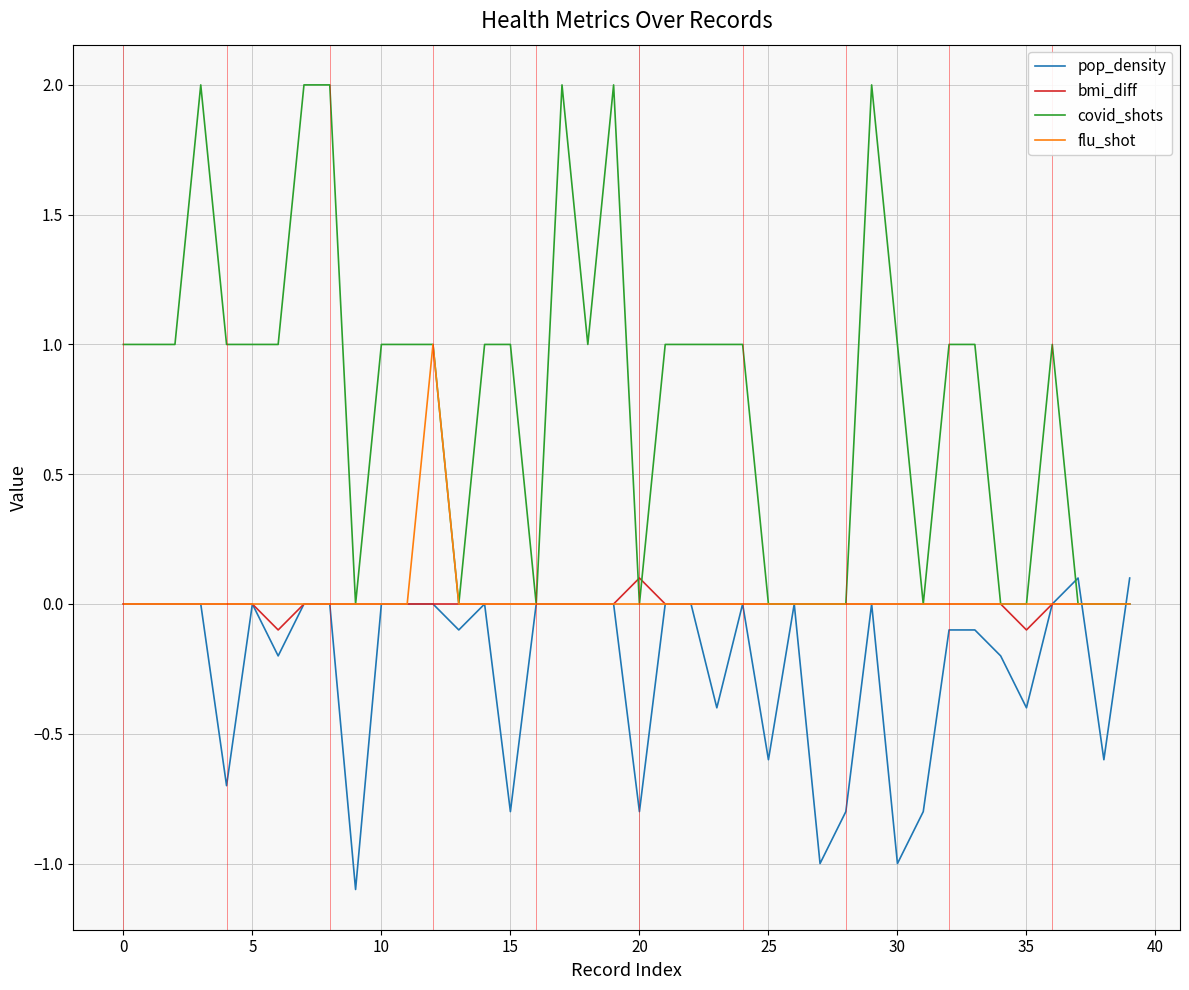

What is the difference between the second highest and minimum values in the bmi_diff series?

0.1